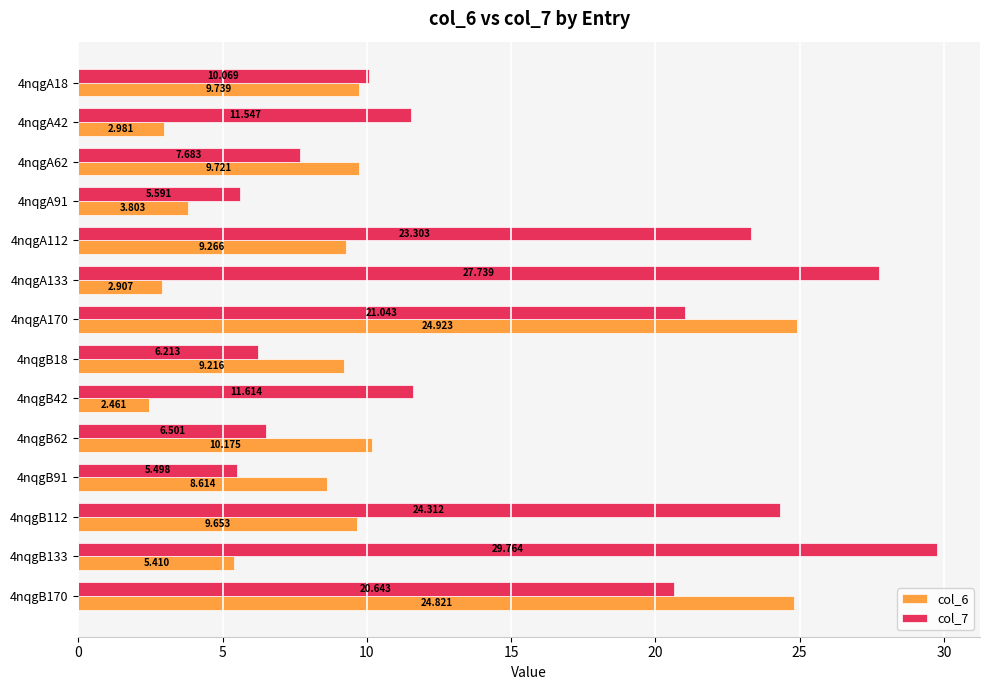

Is the value of col_7 at 4nqgB18 greater than the value of col_6 at 4nqgB170?

No